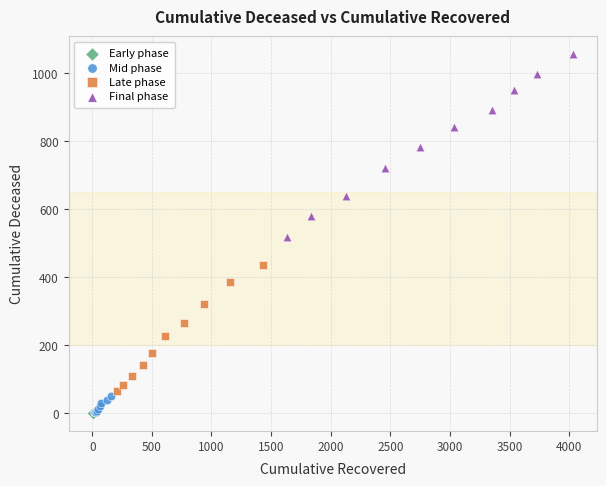

Which series has the widest spread of Y values?

Final phase